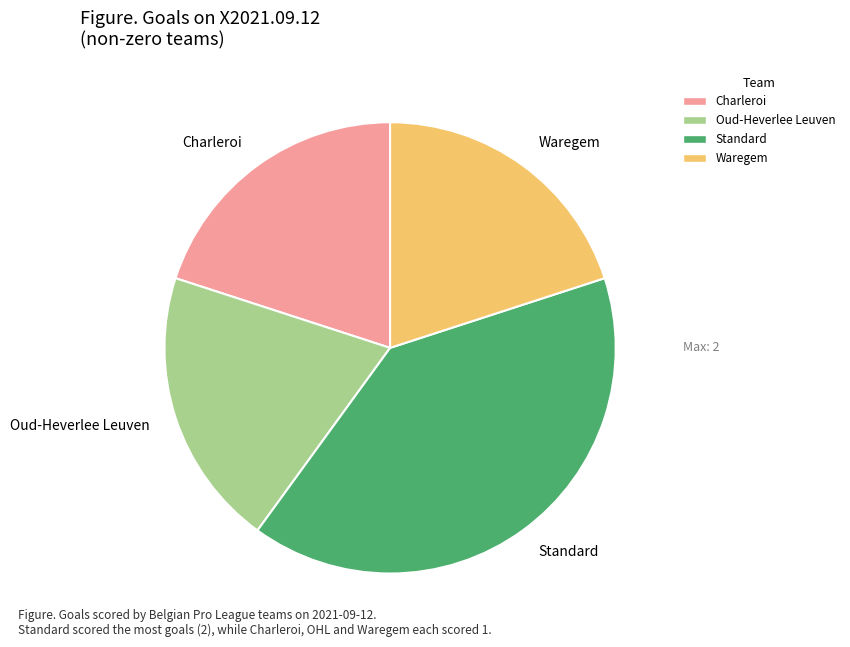

Is there a majority slice in this chart?

No